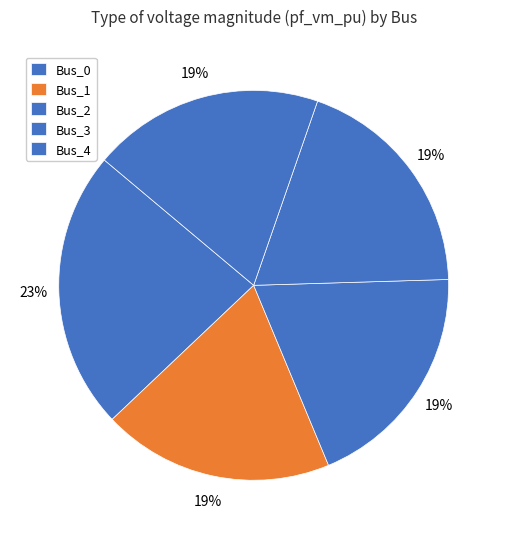

Count the number of slices in the pie.

5